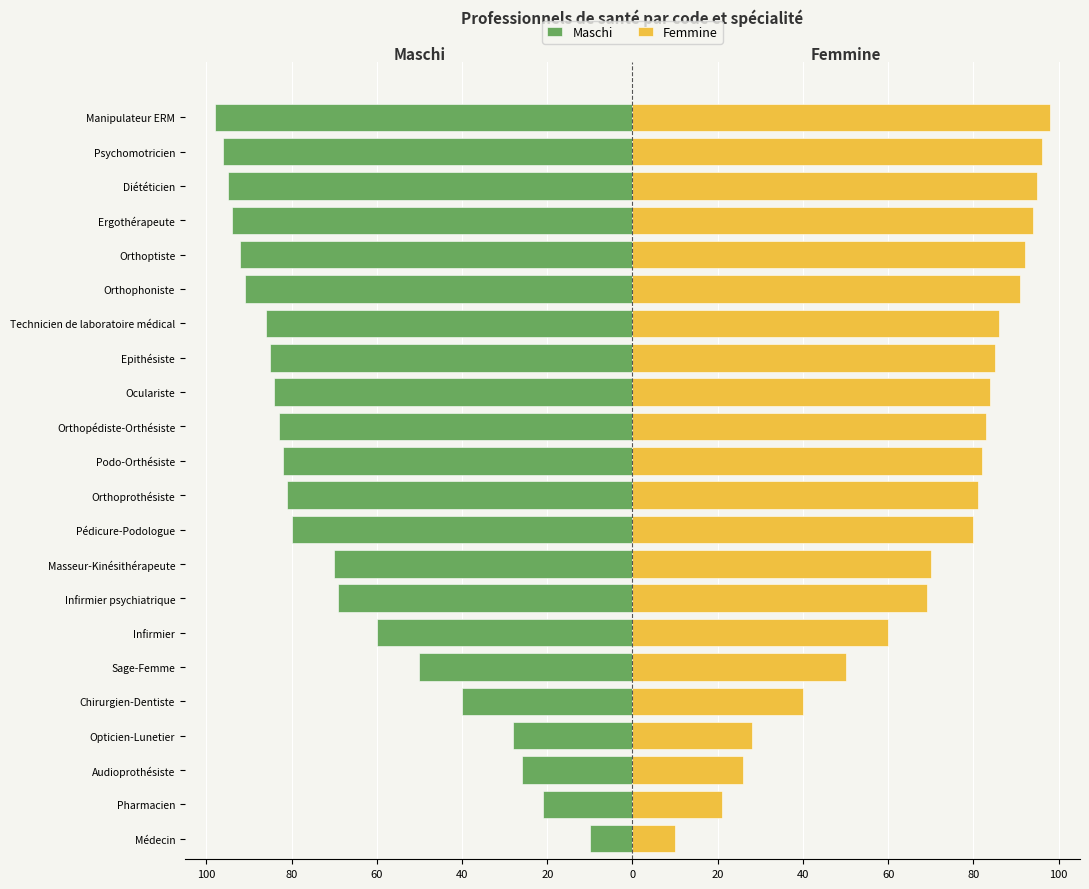

Reading right to left, transcribe all the data shown in this chart.

Maschi: -98	-96	-95	-94	-92	-91	-86	-85	-84	-83	-82	-81	-80	-70	-69	-60	-50	-40	-28	-26	-21	-10
Femmine: 98	96	95	94	92	91	86	85	84	83	82	81	80	70	69	60	50	40	28	26	21	10